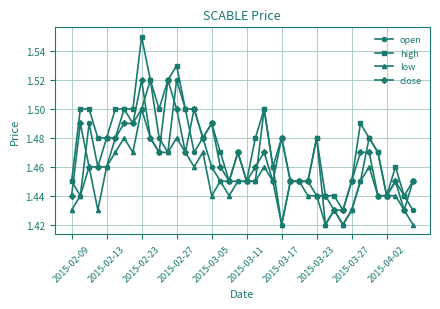

Which series has the largest range (max minus min)?

high